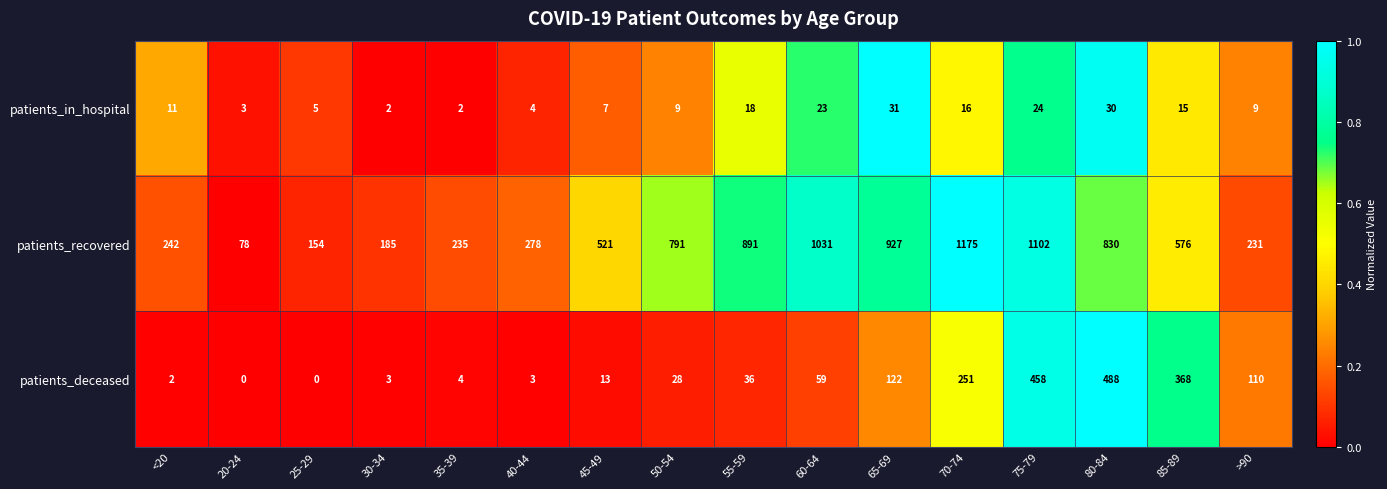

Where is patients_deceased nearest to the value 244?

70-74